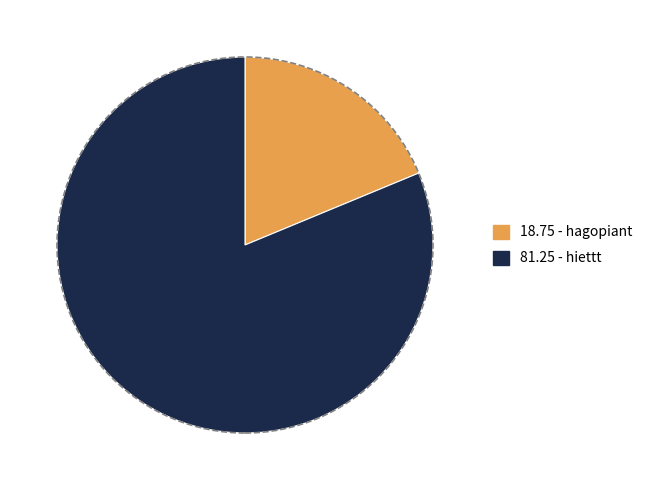

Is there a majority slice in this chart?

Yes